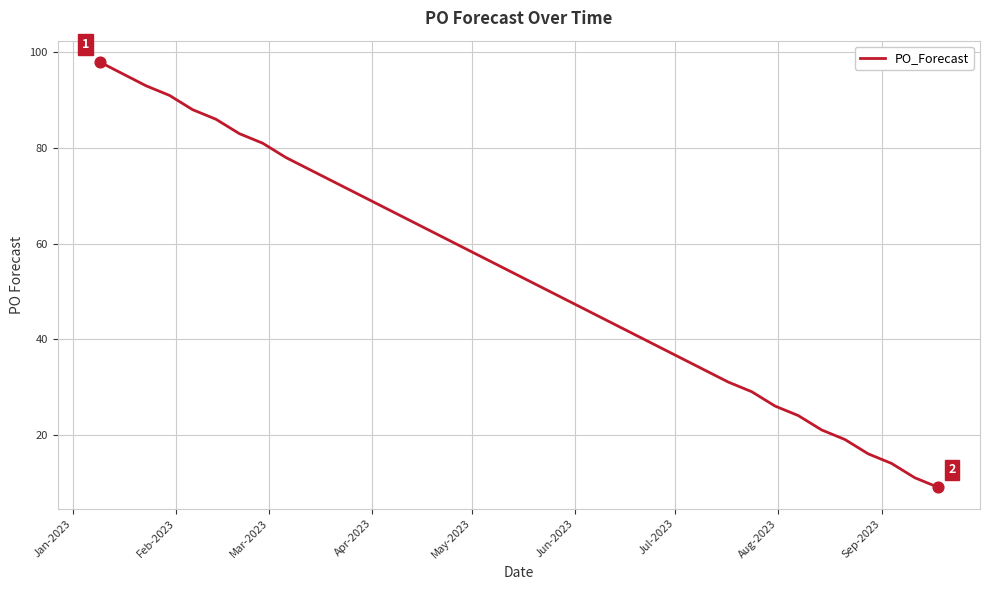

What is the smallest value displayed?

9